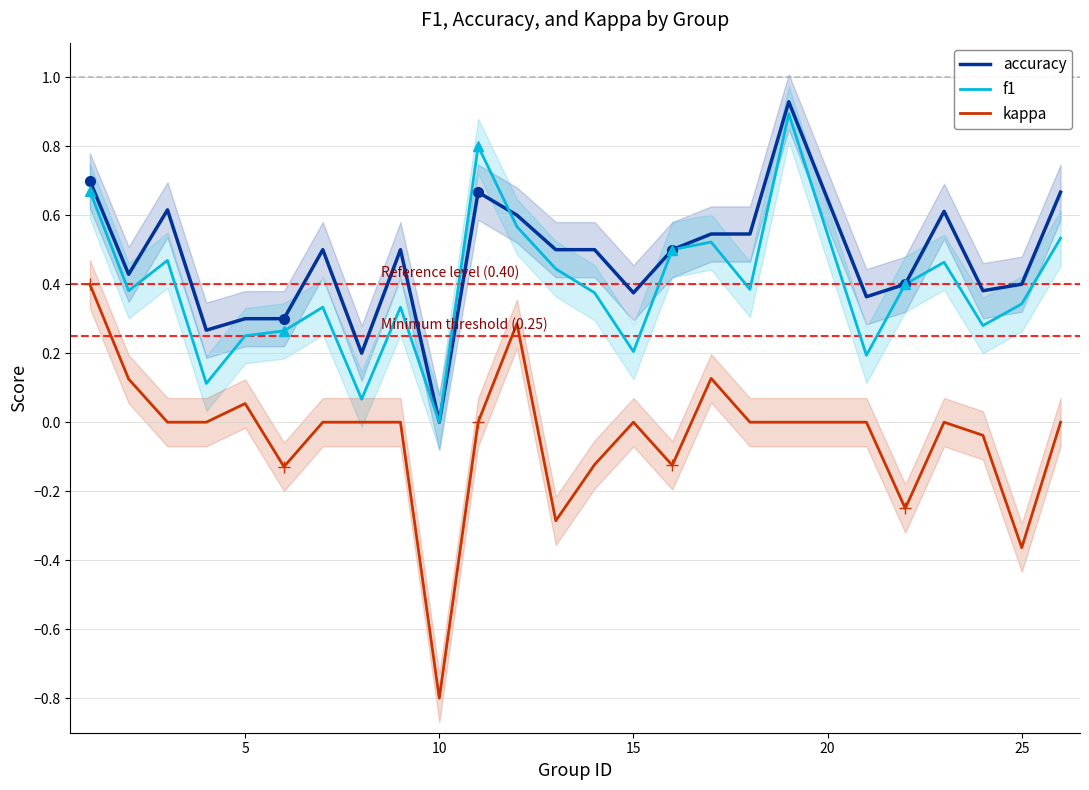

Which category has the lowest value in the accuracy series?

10